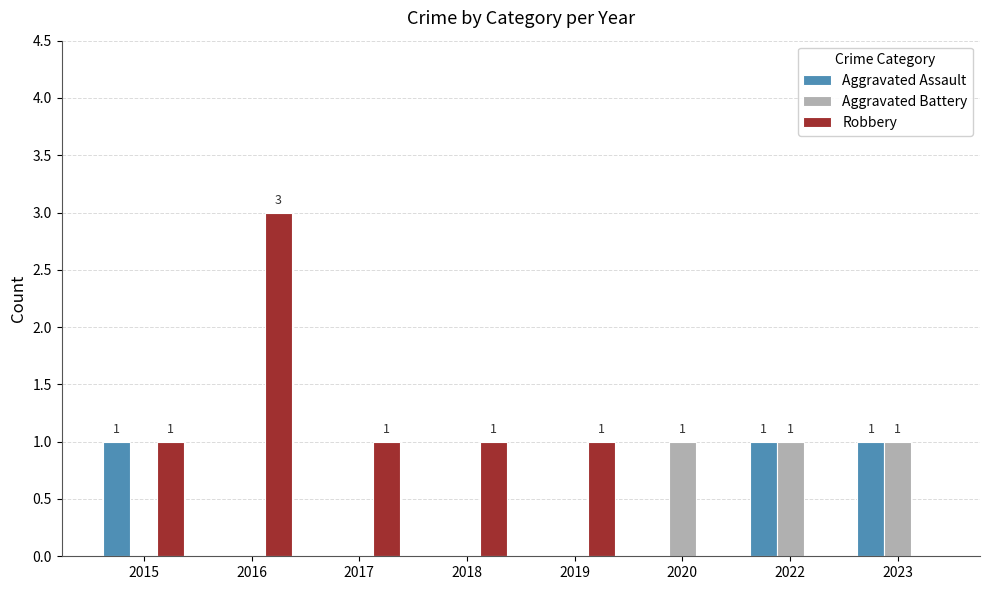

How many groups of bars are there?

8